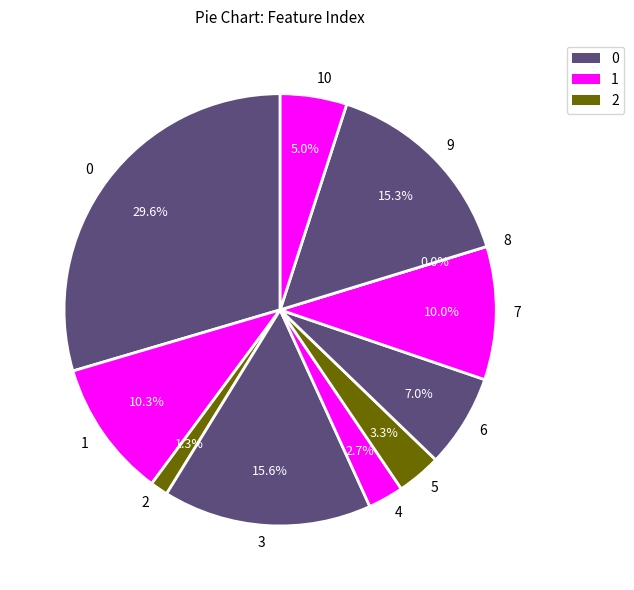

To the nearest percent, what is the difference between the 10 and 6 slice percentages?

2%